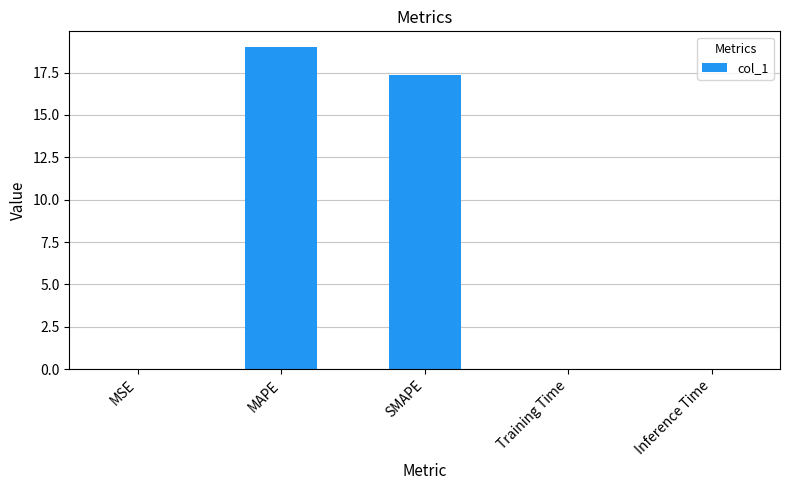

Which has a higher value, MAPE or SMAPE?

MAPE